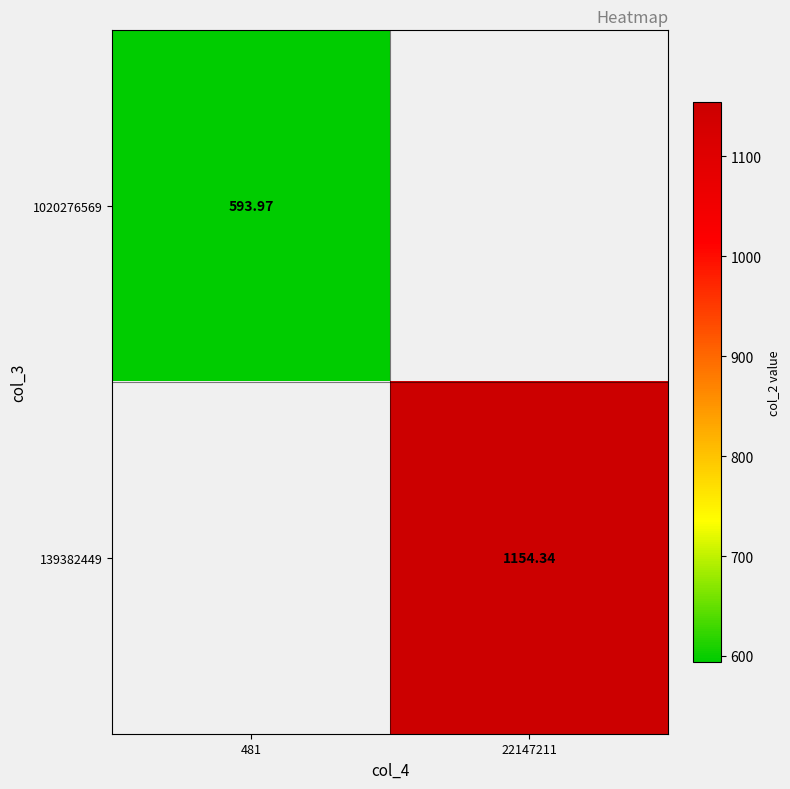

How many positive values does the 1020276569 series have?

1